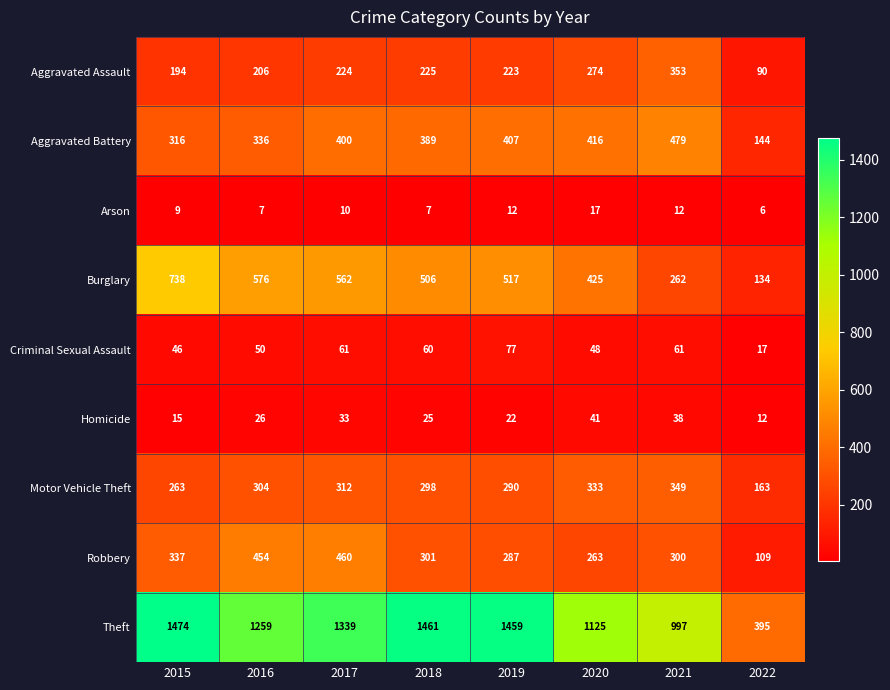

The Burglary series shows 180 at 2022. True or false?

False